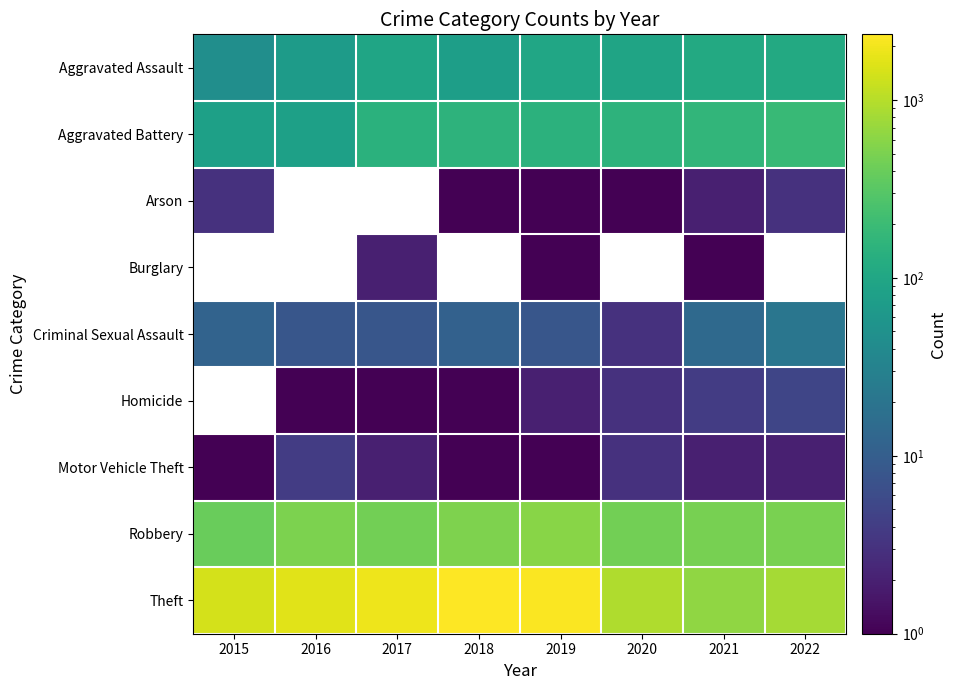

Count the number of data series in this chart.

9